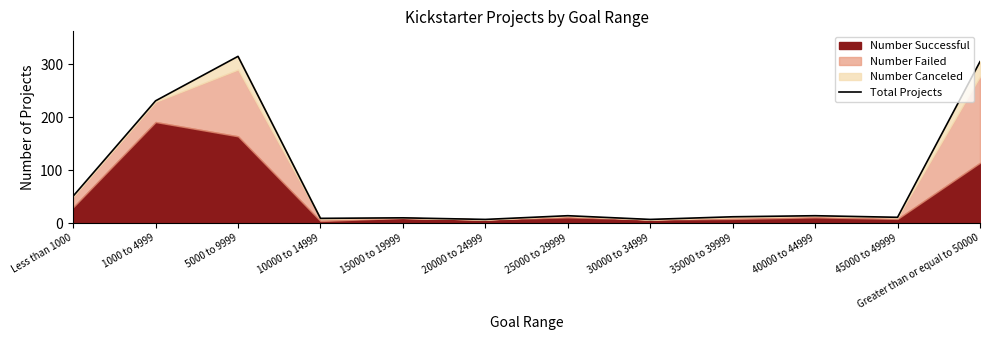

Reading left to right, list all the values displayed in this chart.

Less than 1000=51	1000 to 4999=231	5000 to 9999=315	10000 to 14999=9	15000 to 19999=10	20000 to 24999=7	25000 to 29999=14	30000 to 34999=7	35000 to 39999=12	40000 to 44999=14	45000 to 49999=11	Greater than or equal to 50000=305